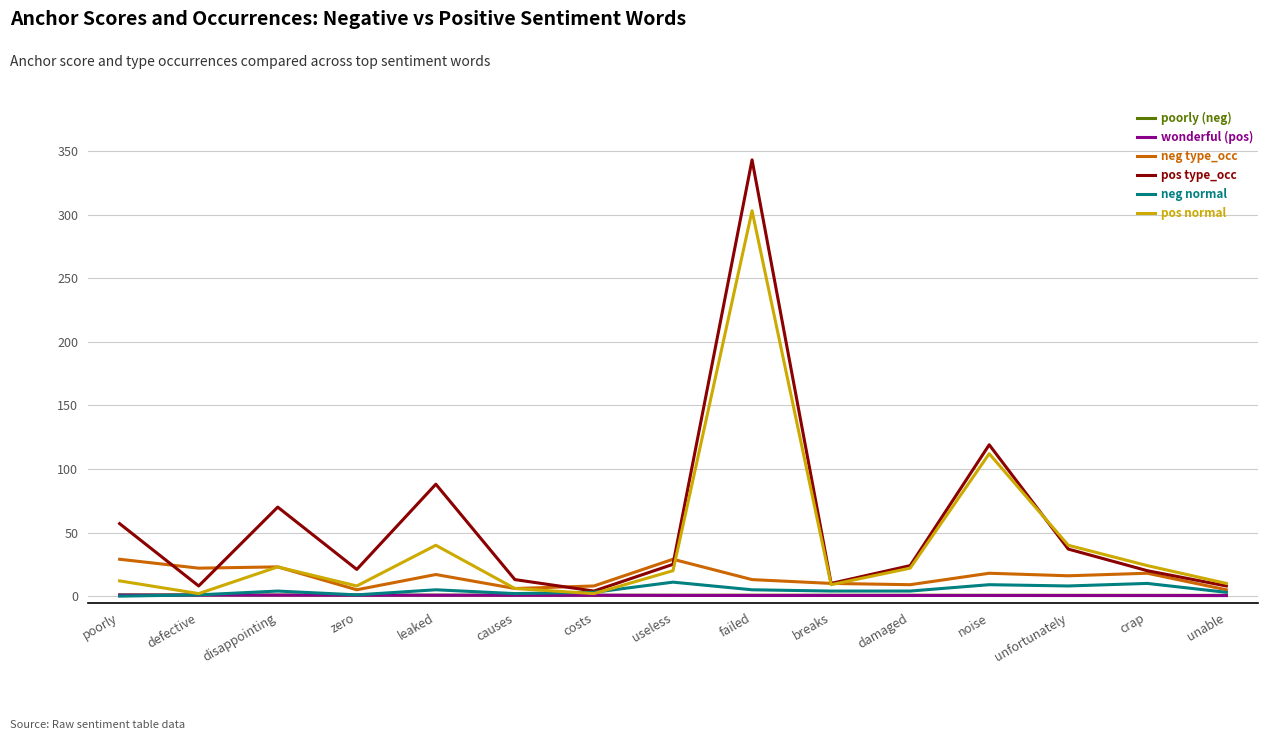

Is it true that neg type_occ equals 18.0 at crap?

True